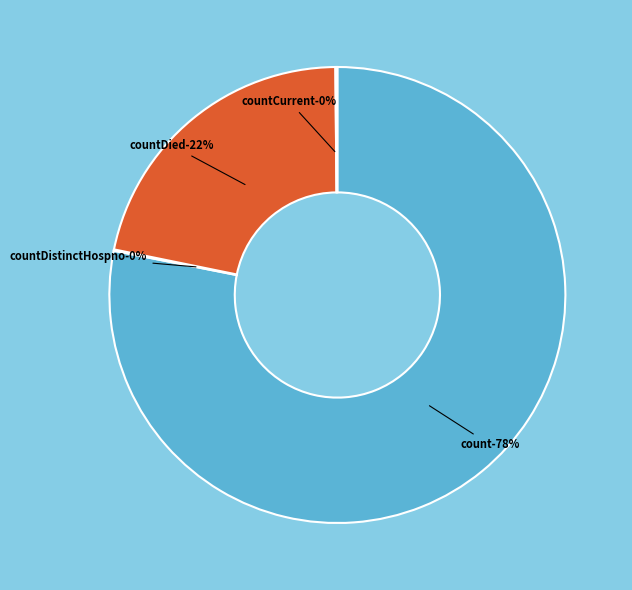

Is the sum of countDied and countDistinctHospno greater than half?

No